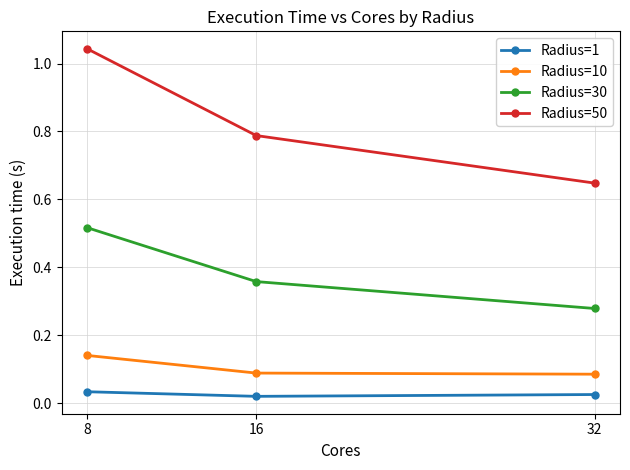

Which series changed the most between 8 and 32?

Radius=50